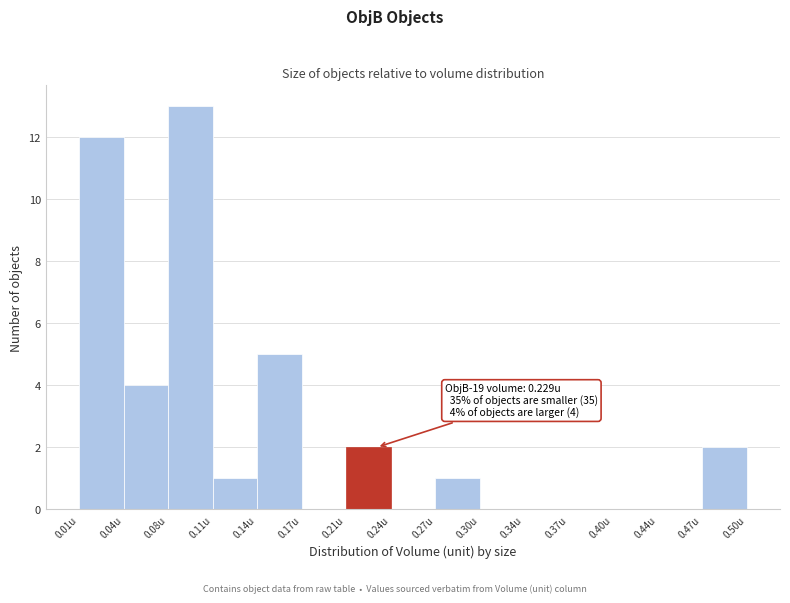

Which range on the x-axis has the tallest bar?

0.075 to 0.110